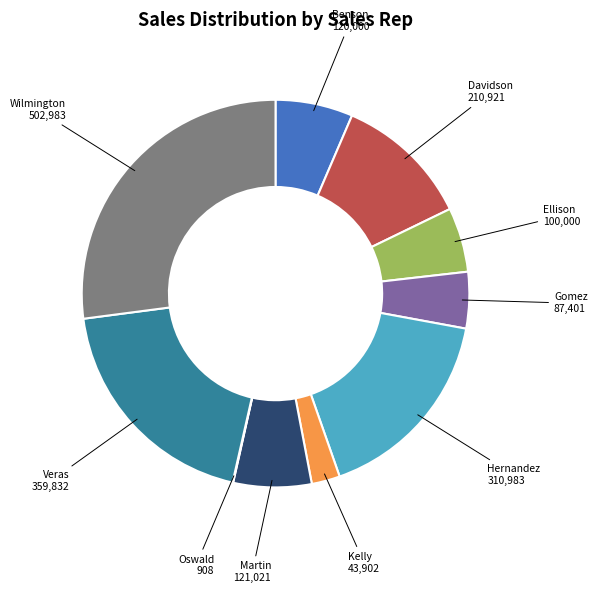

Is there any slice that represents more than half of the pie?

No